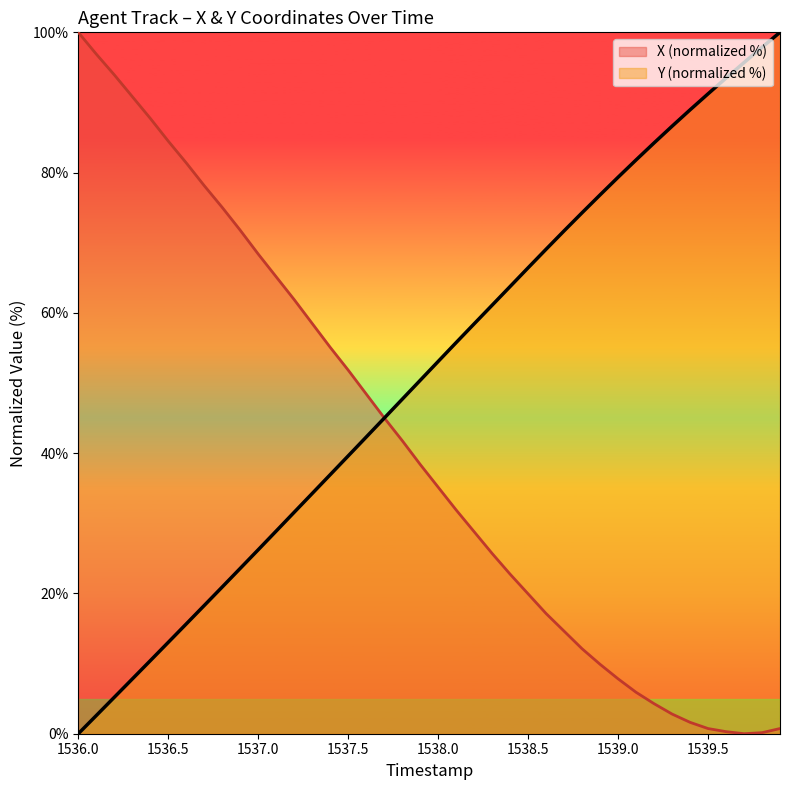

List the series in order of their overall mean, lowest first.

X (normalized %), Y (normalized %)